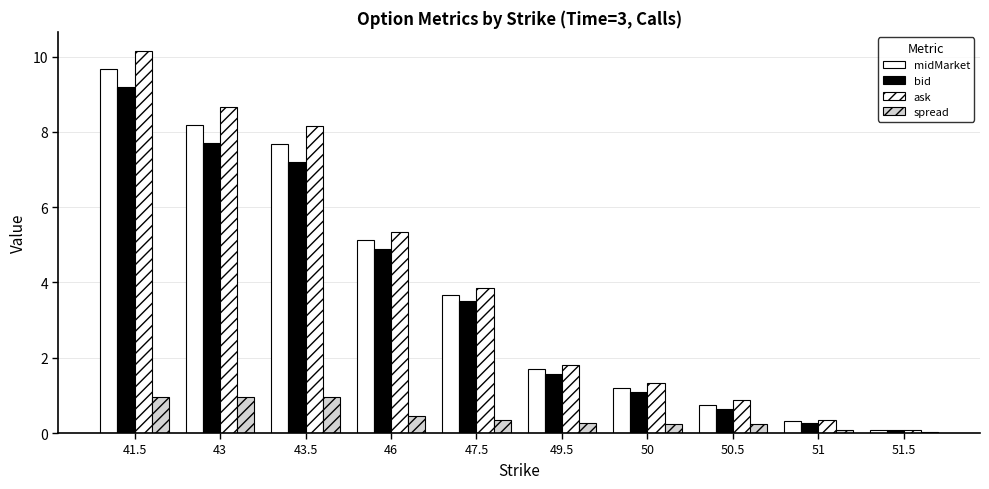

How many categories are shown in the chart?

10